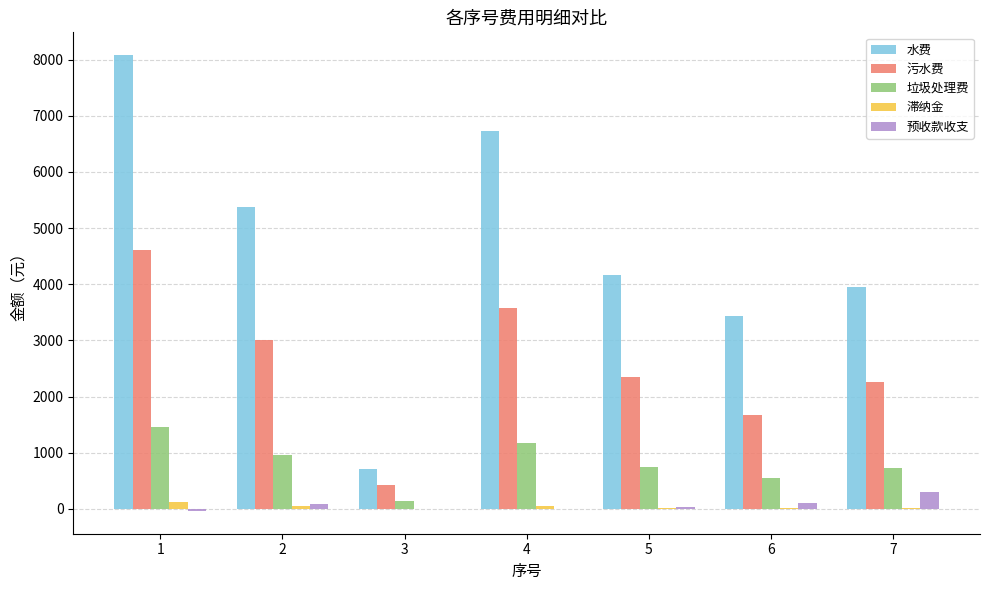

Is the value of 滞纳金 at 2 greater than the value of 污水费 at 2?

No